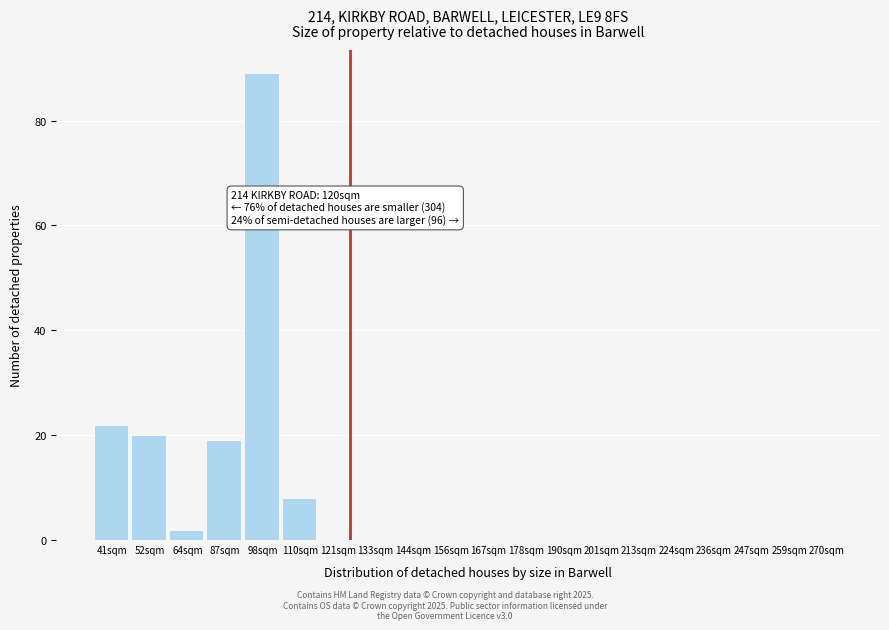

Reading left to right, transcribe all the data shown in this chart.

41sqm=22	52sqm=20	64sqm=2	87sqm=19	98sqm=89	110sqm=8	121sqm=0	133sqm=0	144sqm=0	156sqm=0	167sqm=0	178sqm=0	190sqm=0	201sqm=0	213sqm=0	224sqm=0	236sqm=0	247sqm=0	259sqm=0	270sqm=0